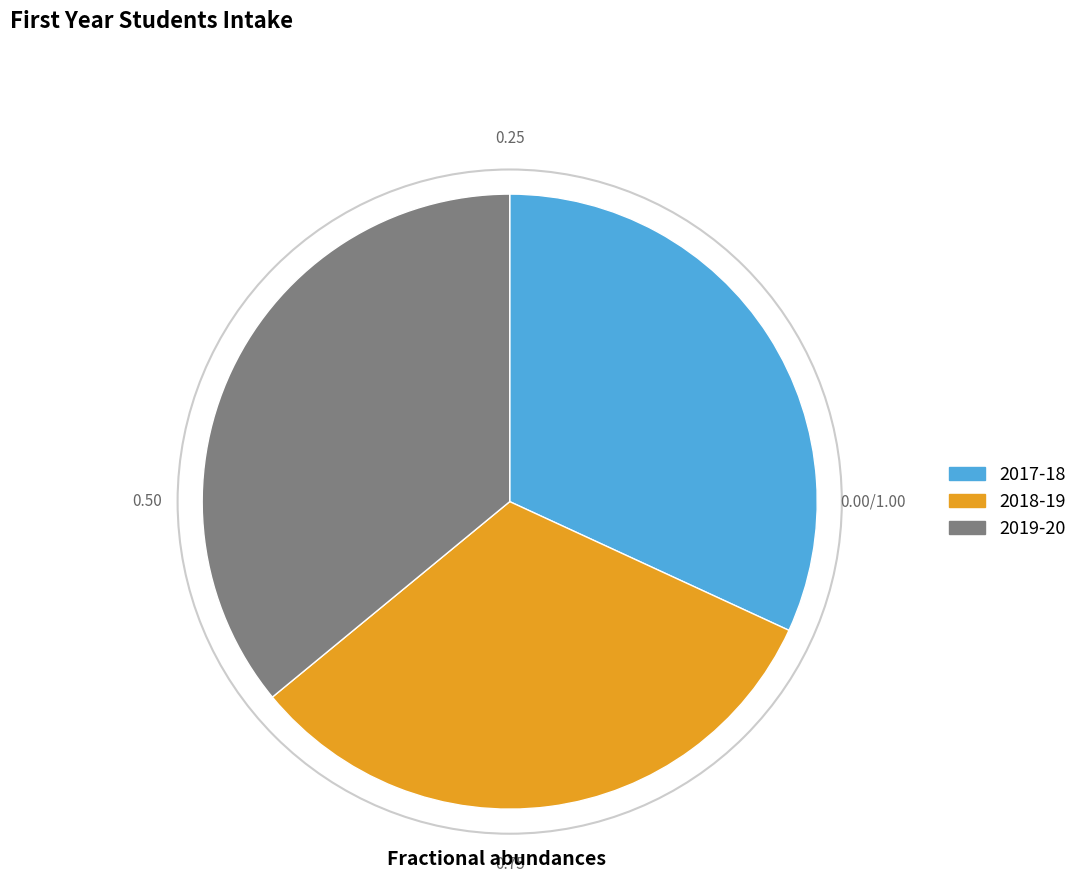

Between 2018-19 and 2019-20, which is larger?

2019-20